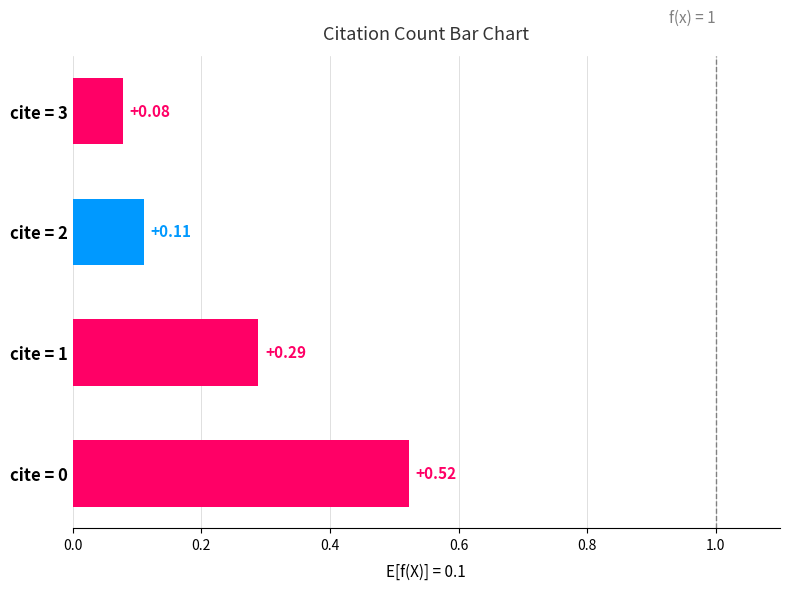

What is the difference between the maximum and minimum values?

0.4